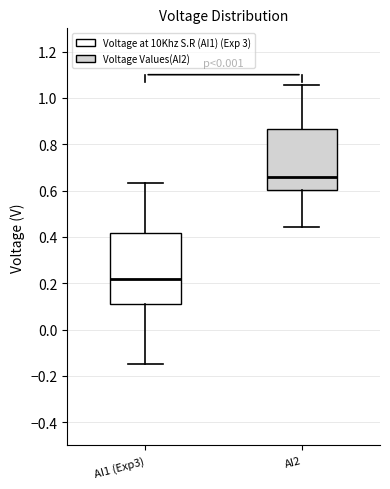

Which box has the lowest median line?

AI1 (Exp3)